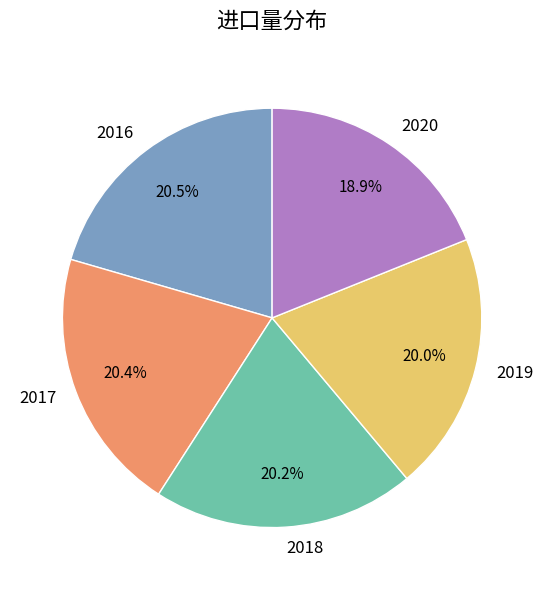

Which has a higher value, 2020 or 2016?

2016